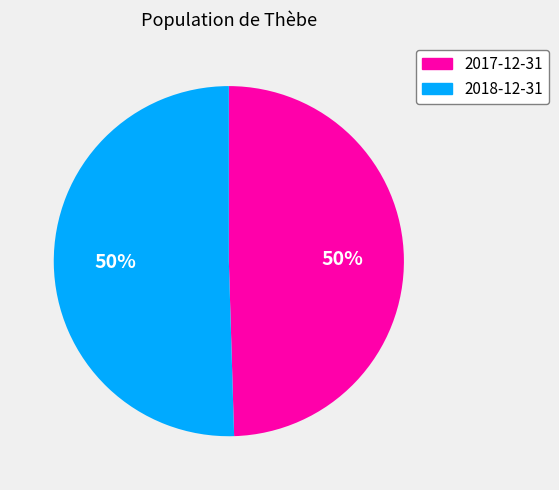

To the nearest percent, what portion does 2018-12-31 represent?

50%